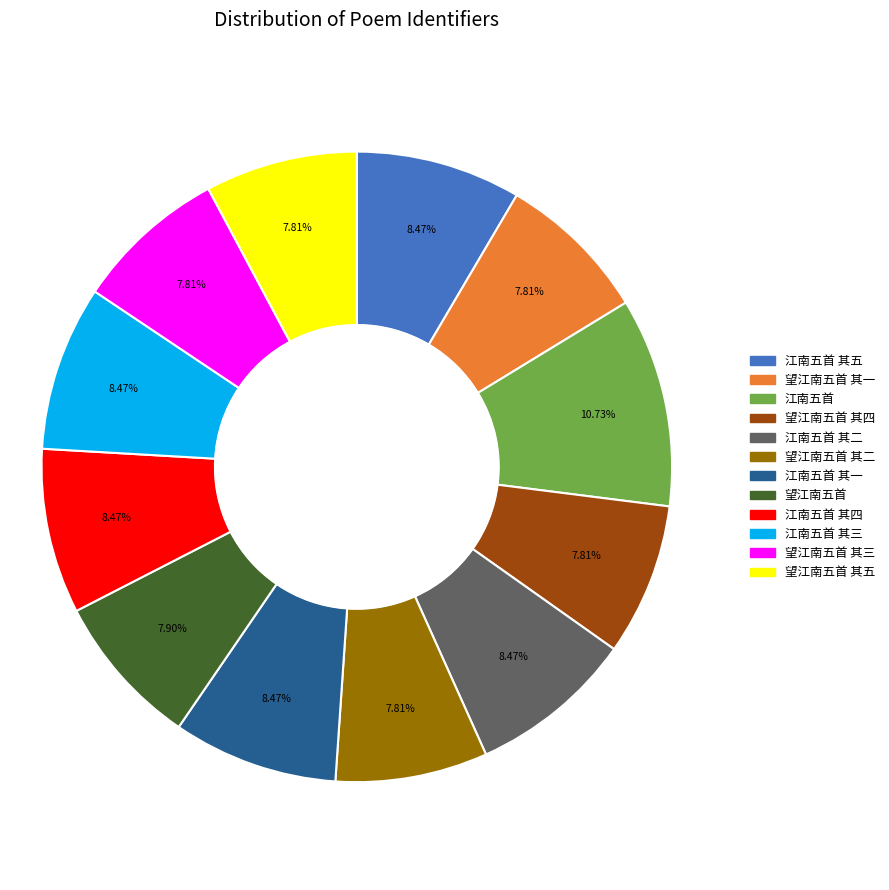

Does any single category account for the majority?

No